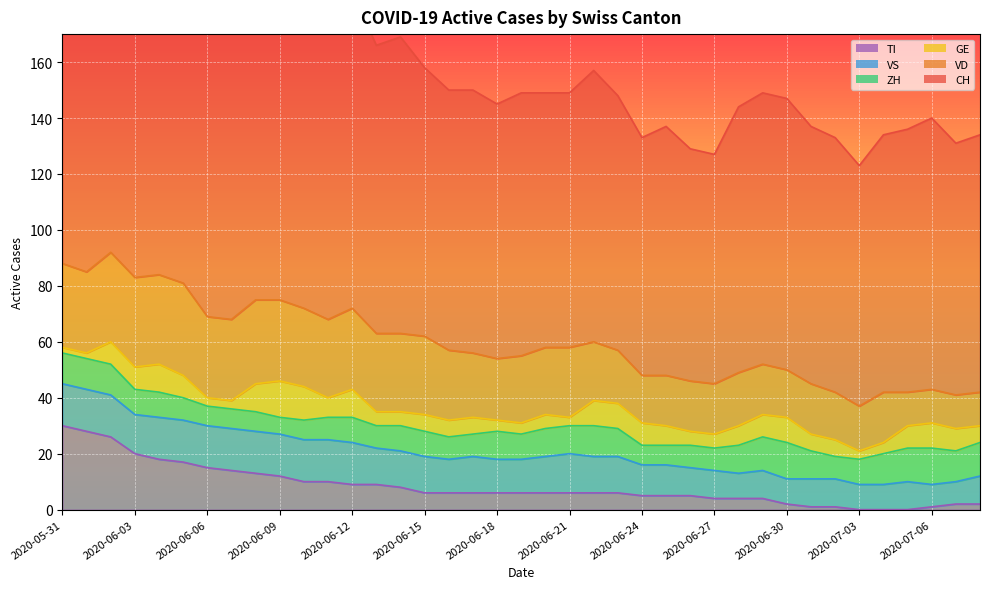

True or false: CH and VD cross at least once.

False